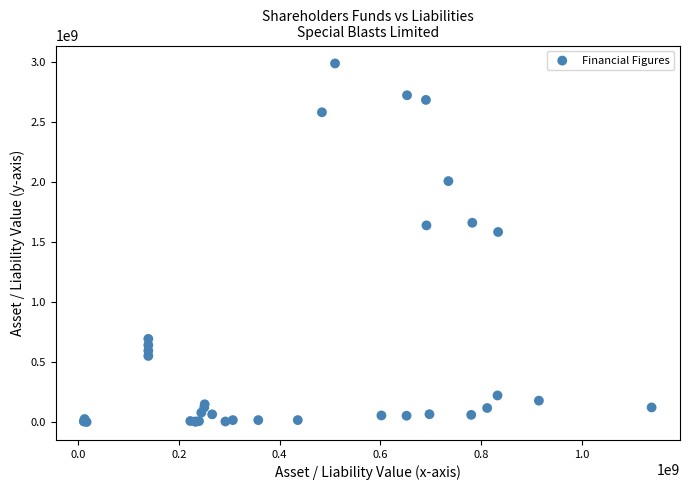

What Y value in the scatter plot is closest to 1494572623?

1584241261.3